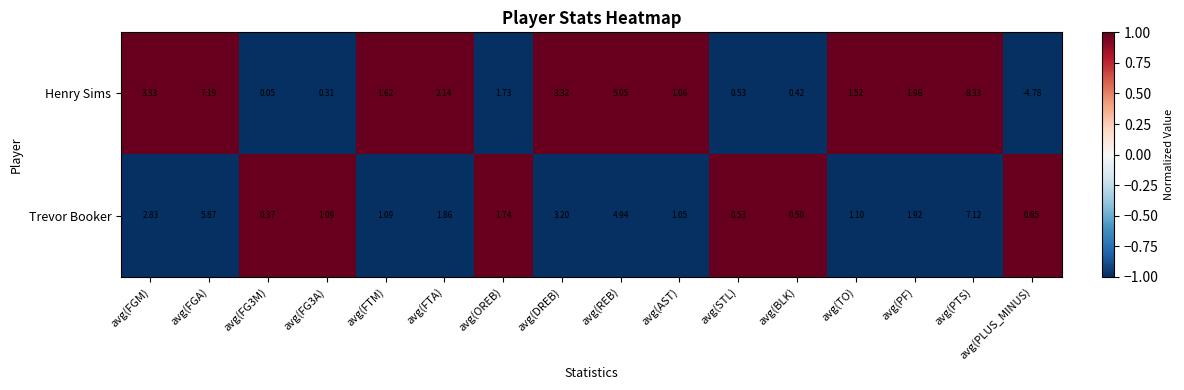

Which category has the highest value across all series?

avg(PTS)